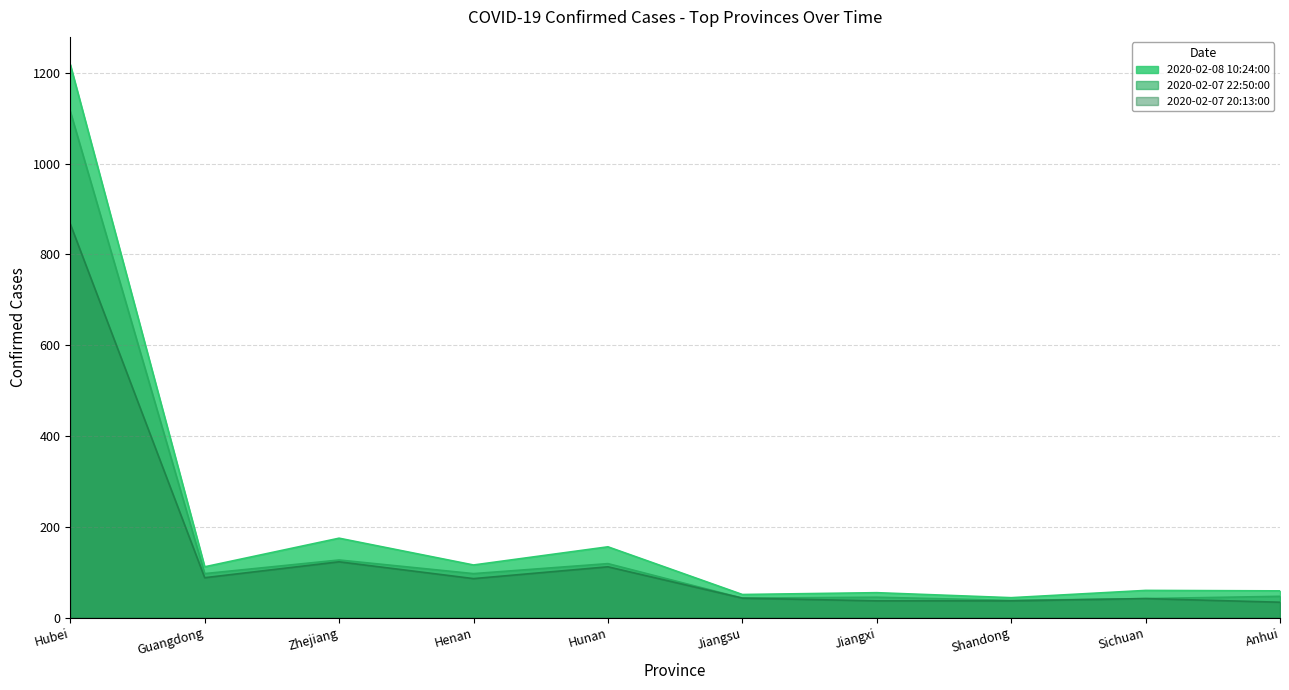

True or false: 2020-02-08 10:24:00 has more than 2 interior local peaks.

True